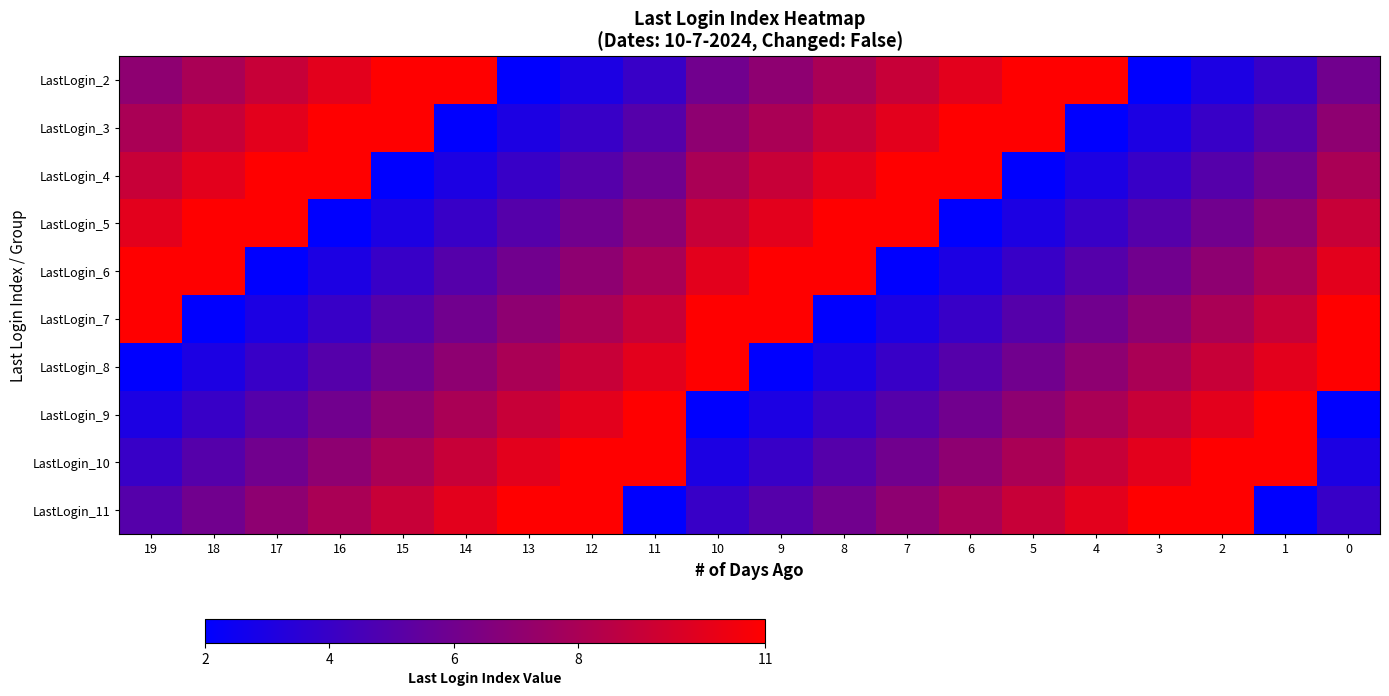

Between 11 and 13, which is larger?

11